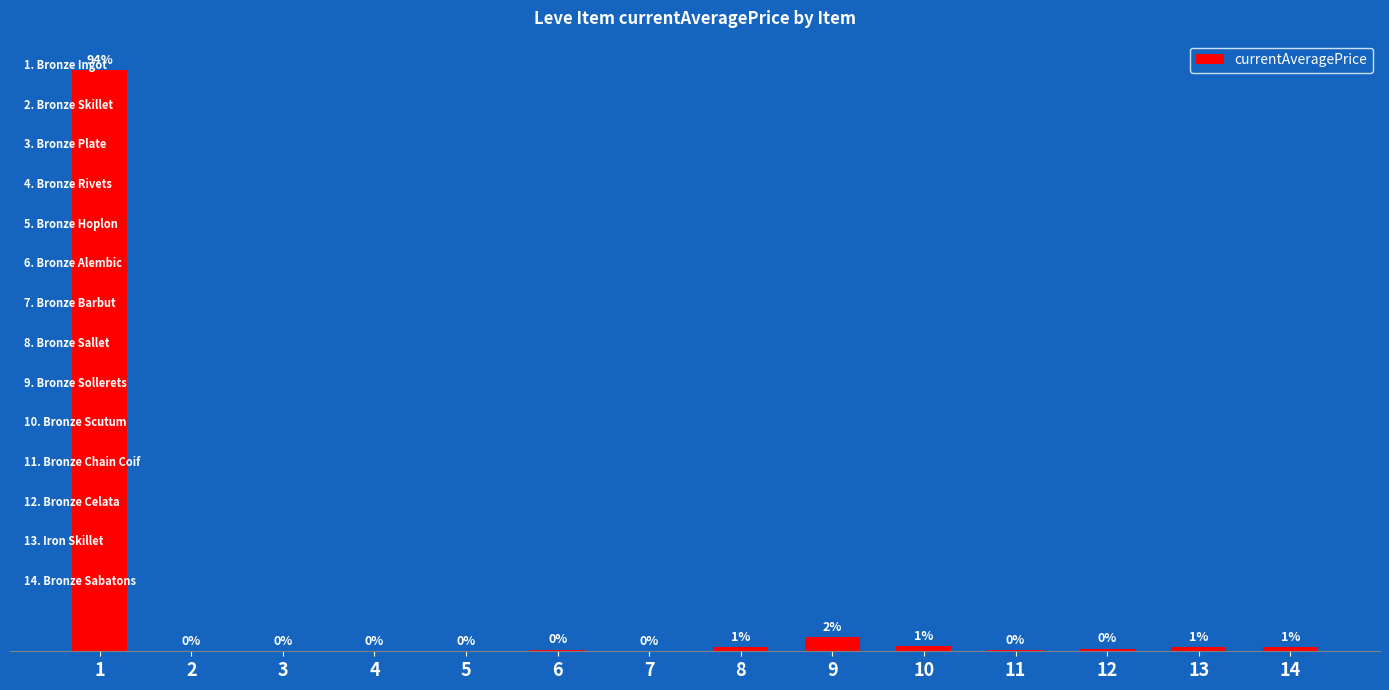

Rank the categories by value from lowest to highest.

4, 5, 2, 7, 3, 11, 6, 12, 13, 8, 14, 10, 9, 1